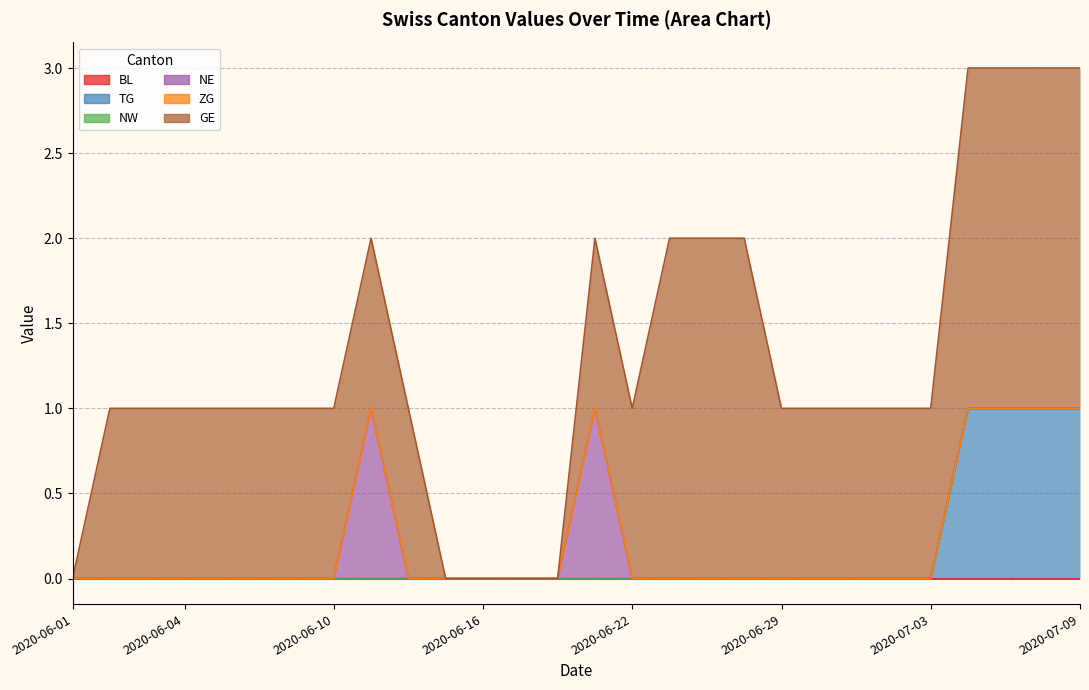

Between 2020-06-05 and 2020-06-18, which is larger?

2020-06-05